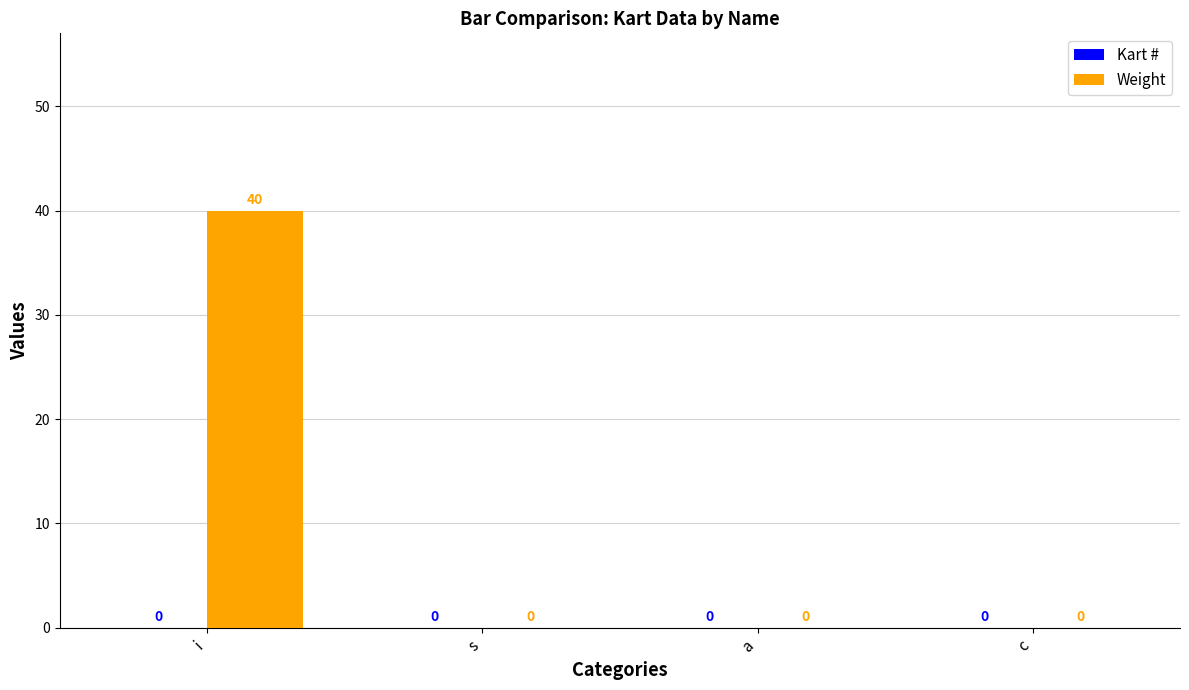

Which has a higher value, s or i?

i